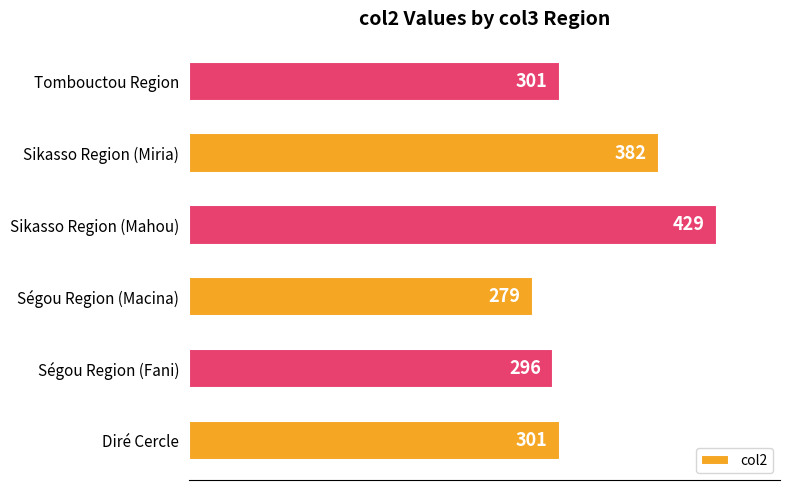

Count the number of categories in the chart.

6